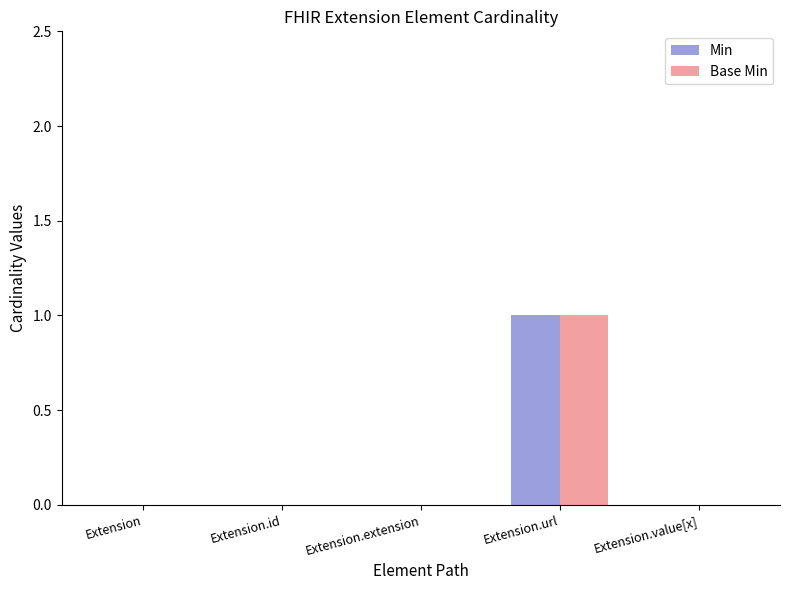

Which label corresponds to the largest value in the chart?

Extension.url